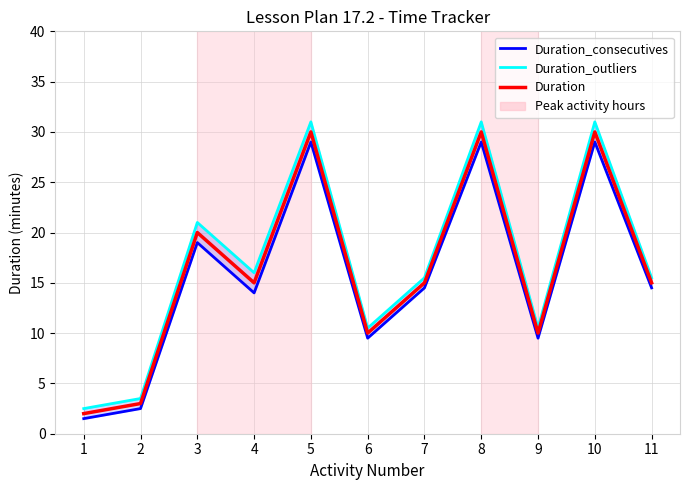

True or false: Duration_consecutives and Duration cross at least once.

False